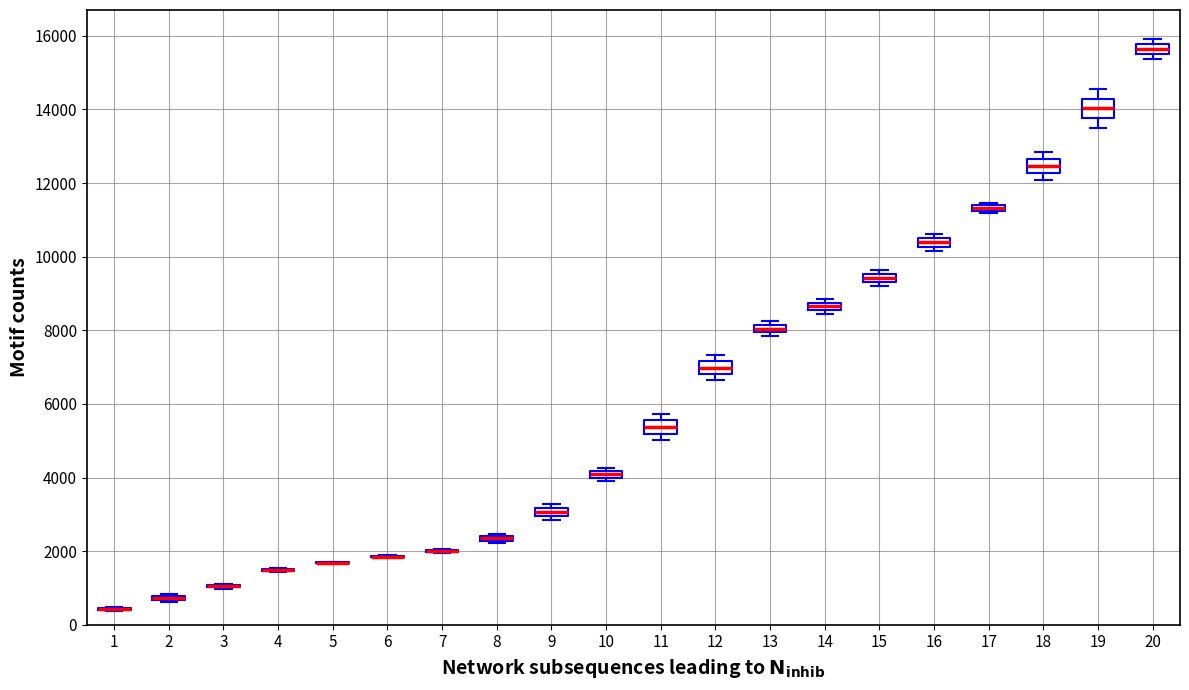

Where is the upper edge of the box at x = 2 on the y-axis? The values are not printed on the chart, so give them approximately, as read against the axis.

800